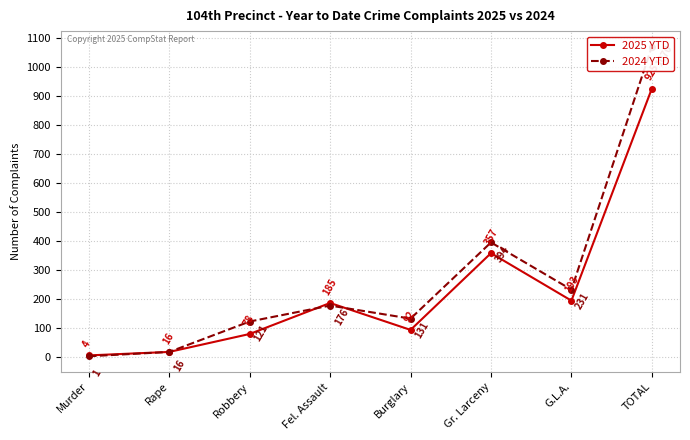

The 2025 YTD series shows 925 at TOTAL. True or false?

True